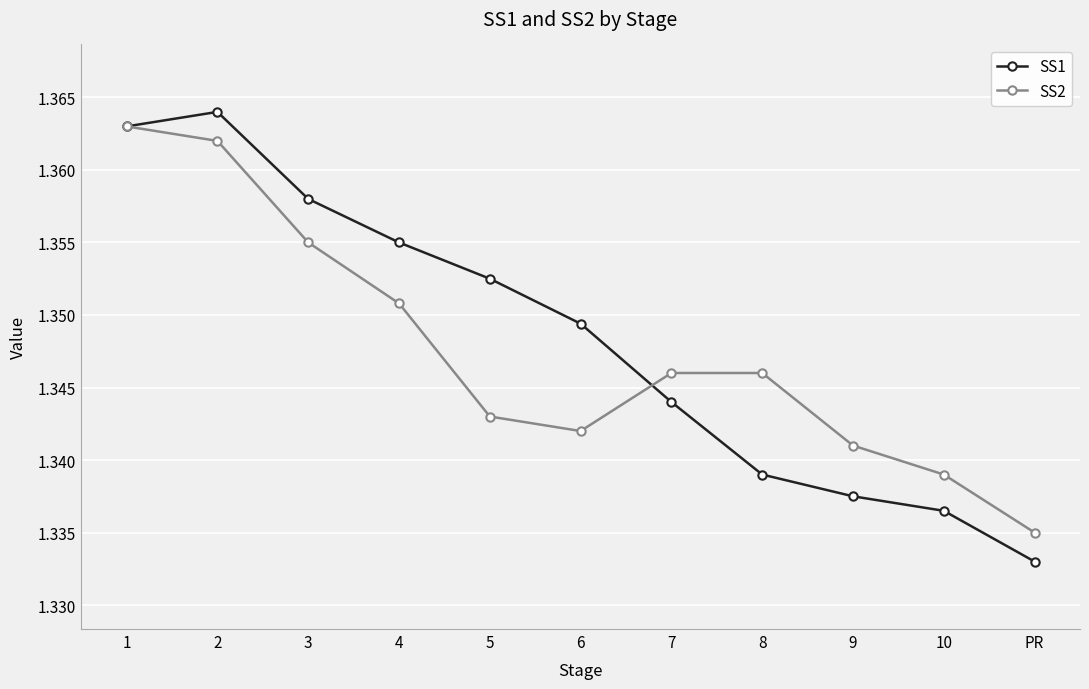

How many SS2 values are between 1 and 2?

11